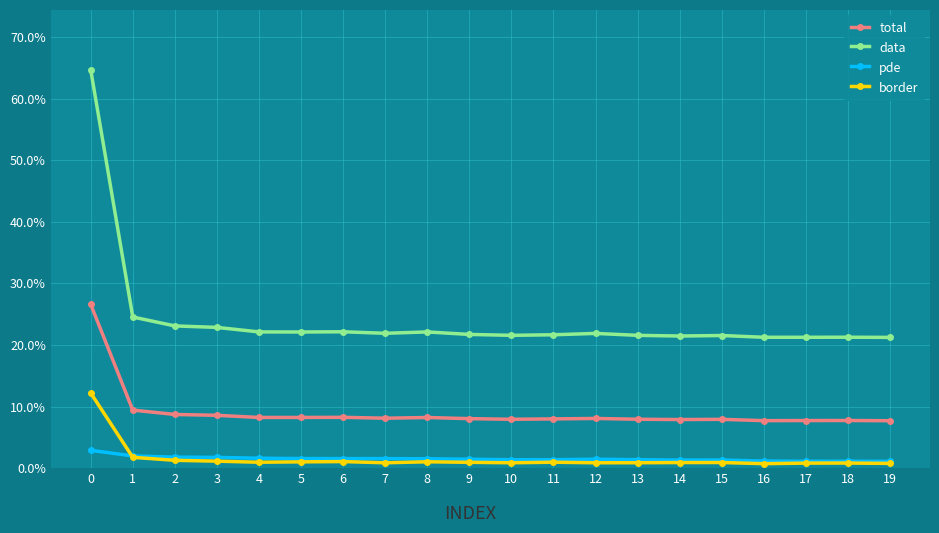

What is the maximum value for border?

0.1